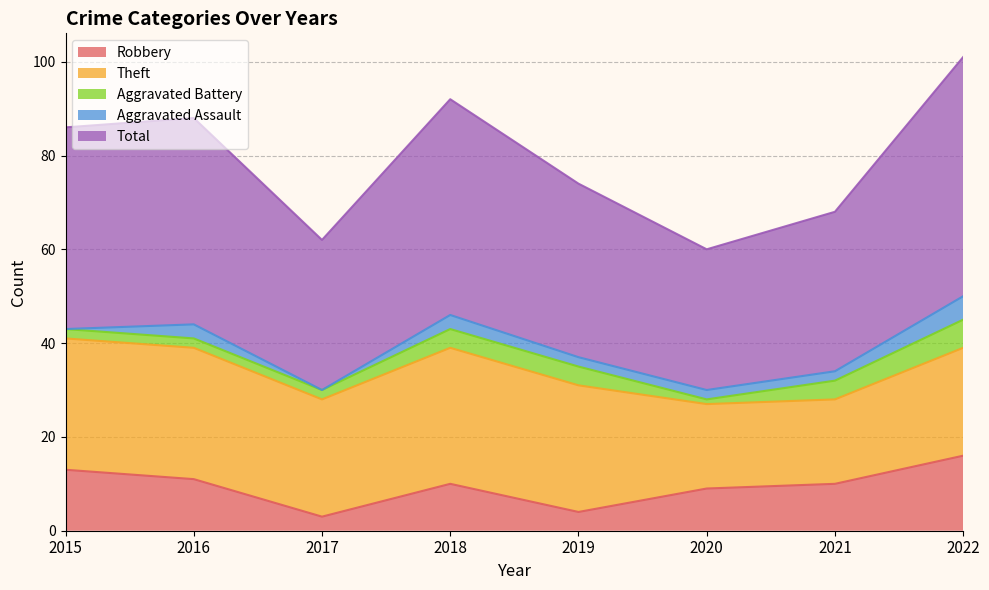

Is it true that Aggravated Battery equals 3 at 2016?

False